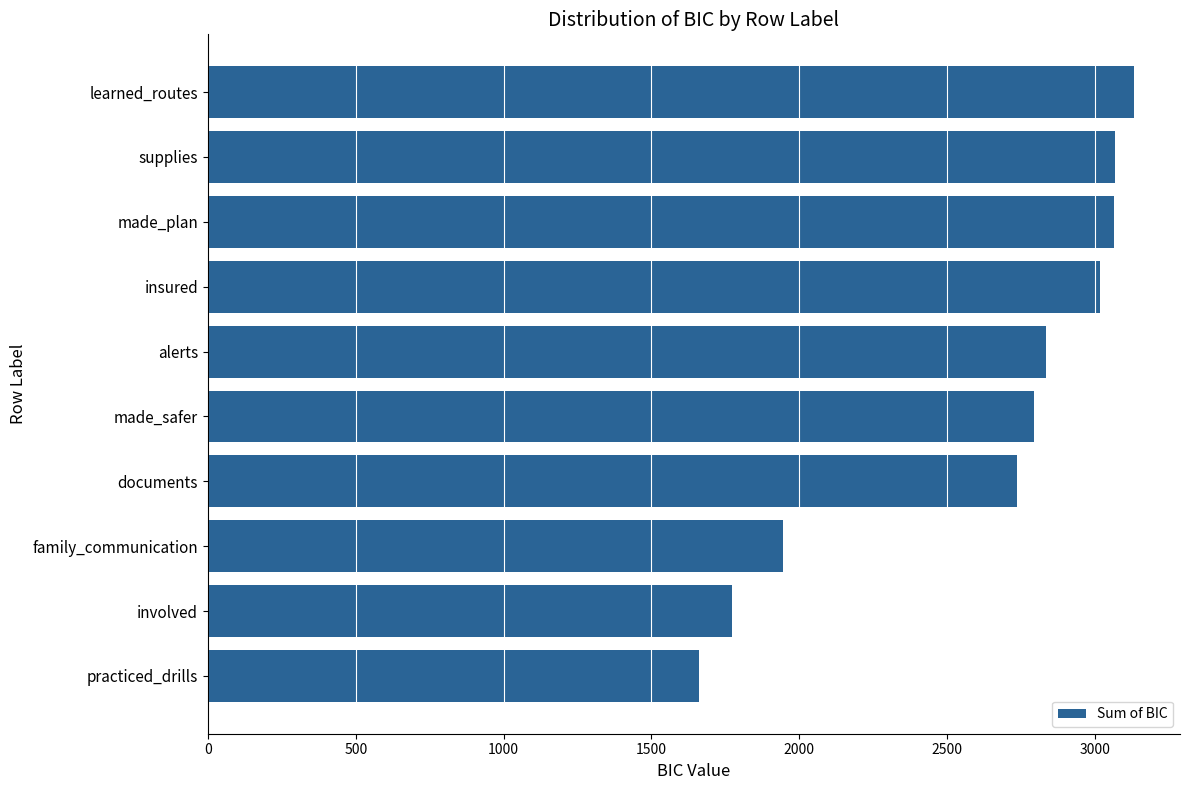

What is the sum of all values?

26027.1